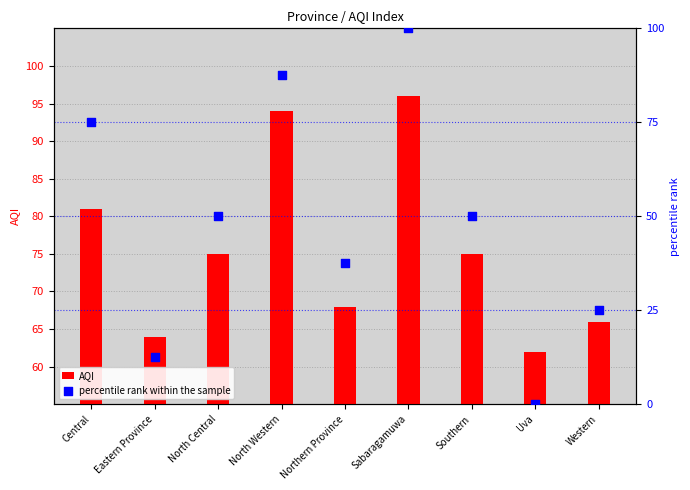

What are all the series names shown in the legend?

AQI, percentile rank within the sample